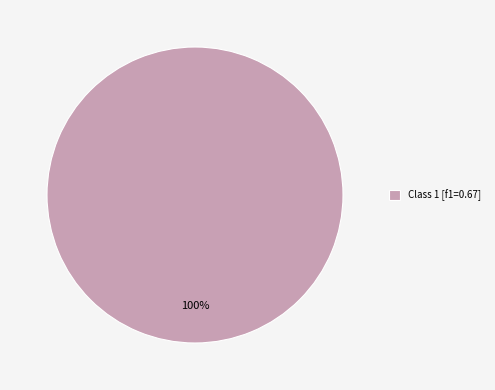

Count the number of slices in the pie.

1